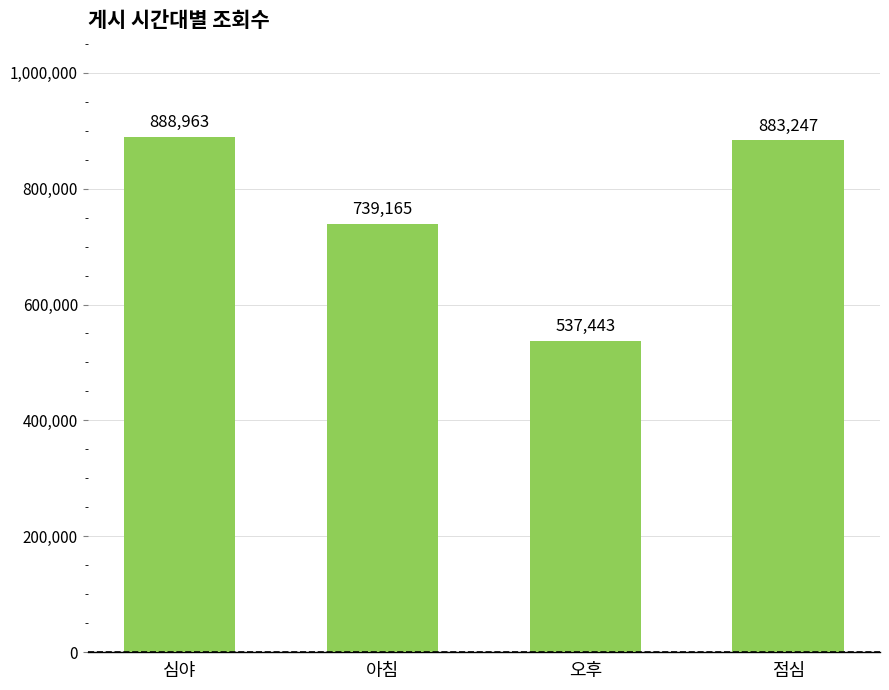

How many values are below 883247?

2